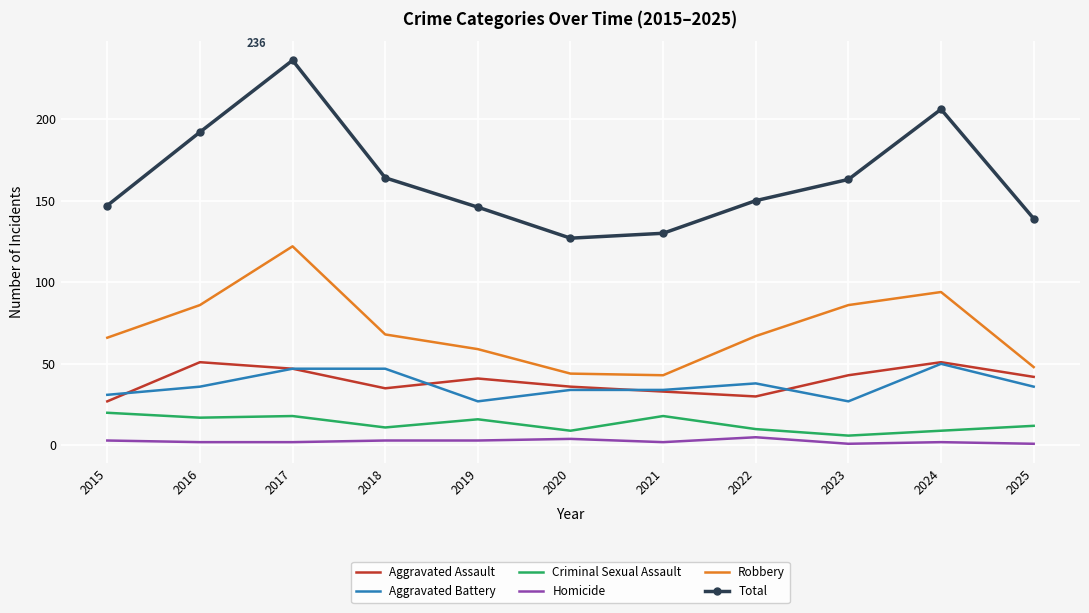

Is it true that Total equals 214 at 2025?

False